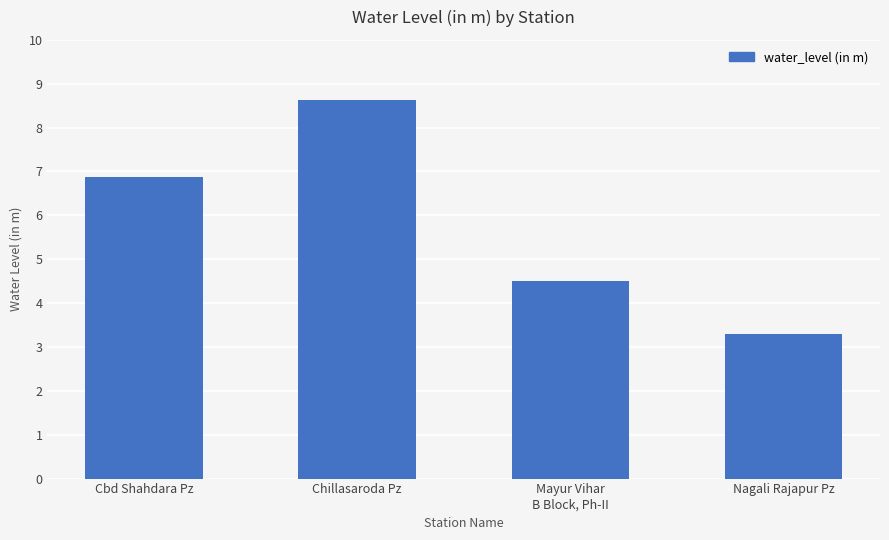

What is the difference between the second highest and minimum values?

3.6